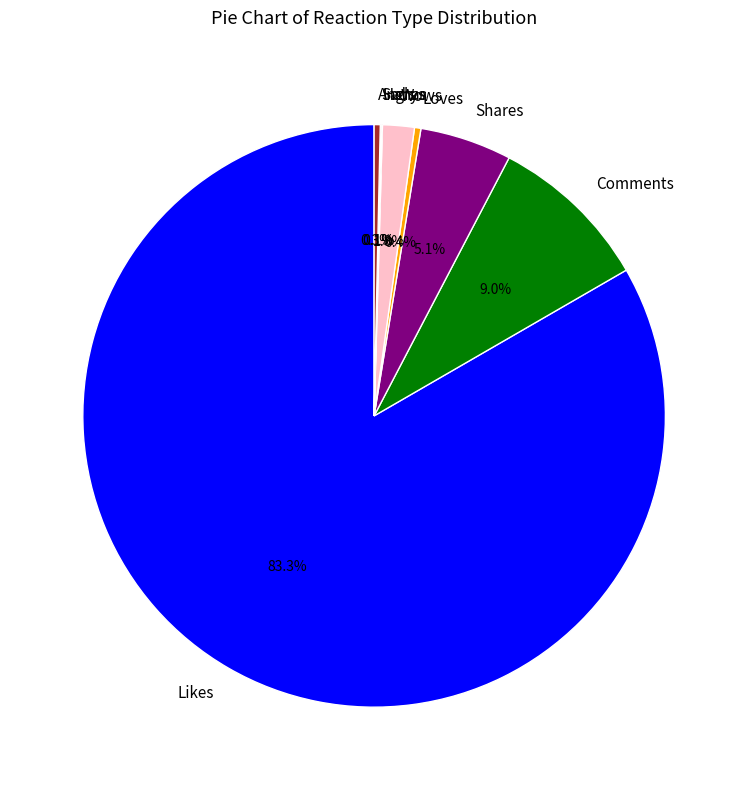

Which has a higher value, Loves or Likes?

Likes